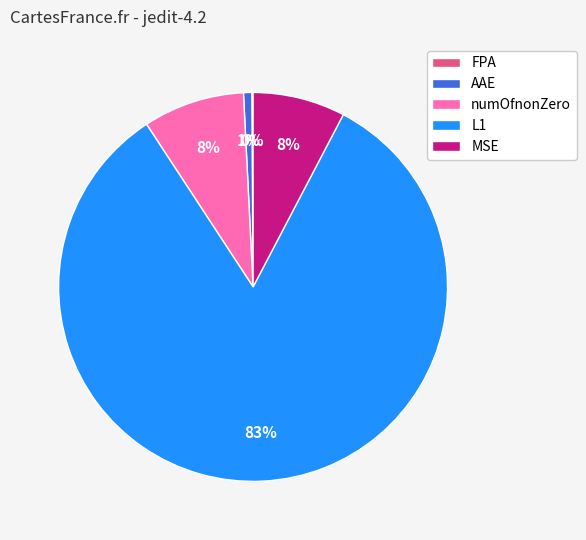

To the nearest percent, what percentage of the pie is MSE?

8%